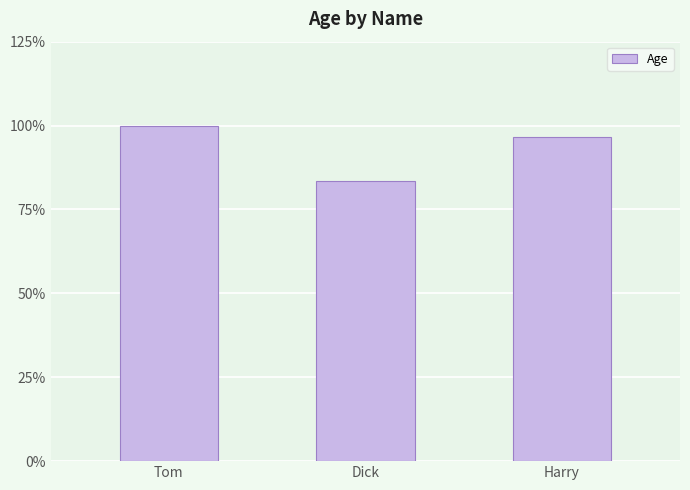

Reading left to right, transcribe all the data shown in this chart.

Tom=30	Dick=25	Harry=29